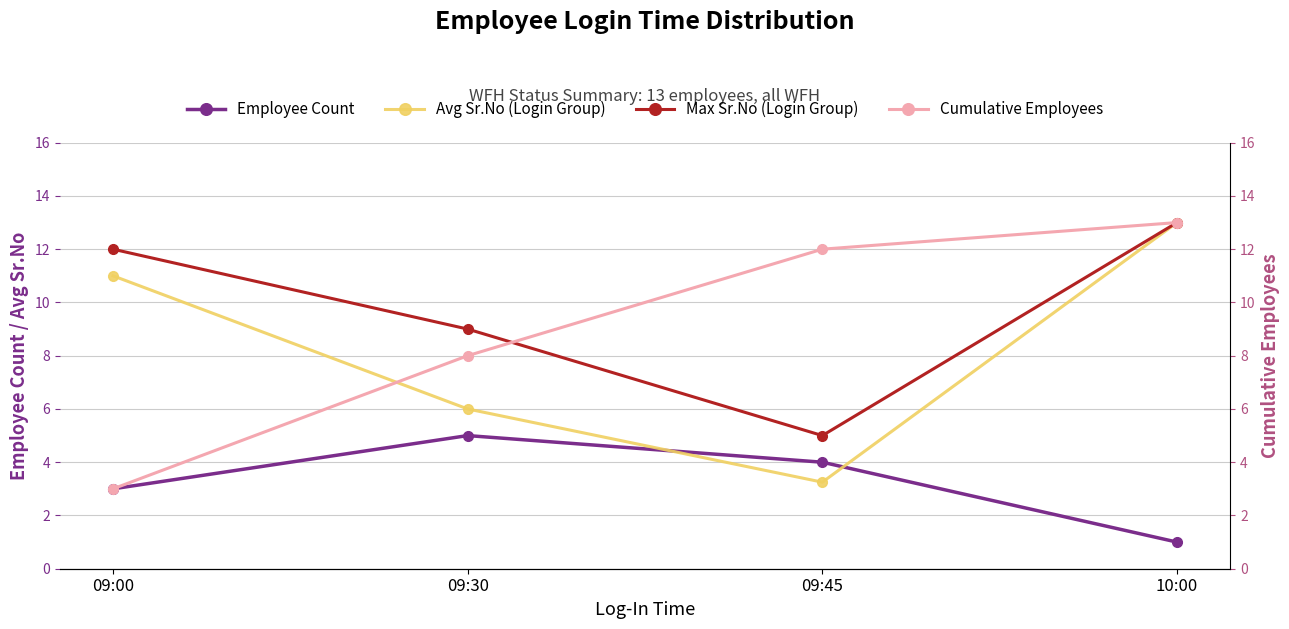

Is the value of Cumulative Employees at 09:45 greater than the value of Employee Count at 09:30?

Yes